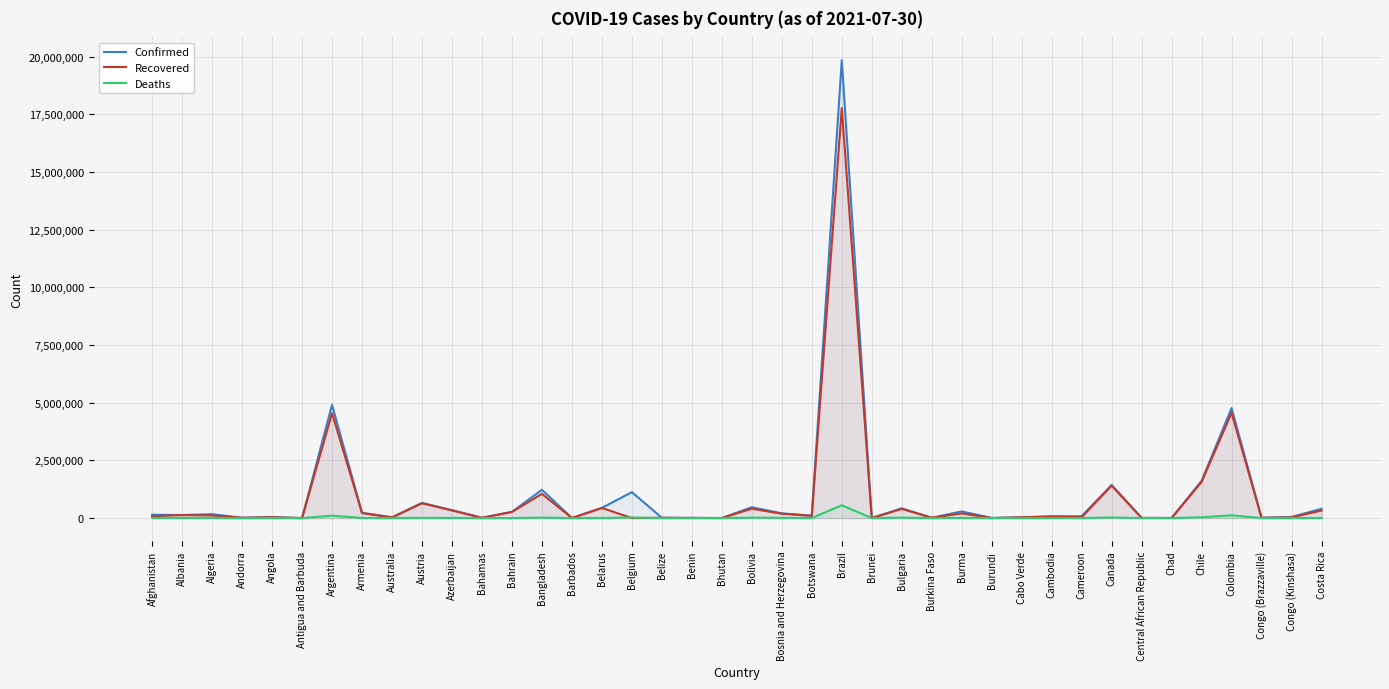

True or false: Recovered and Deaths cross at least once.

True